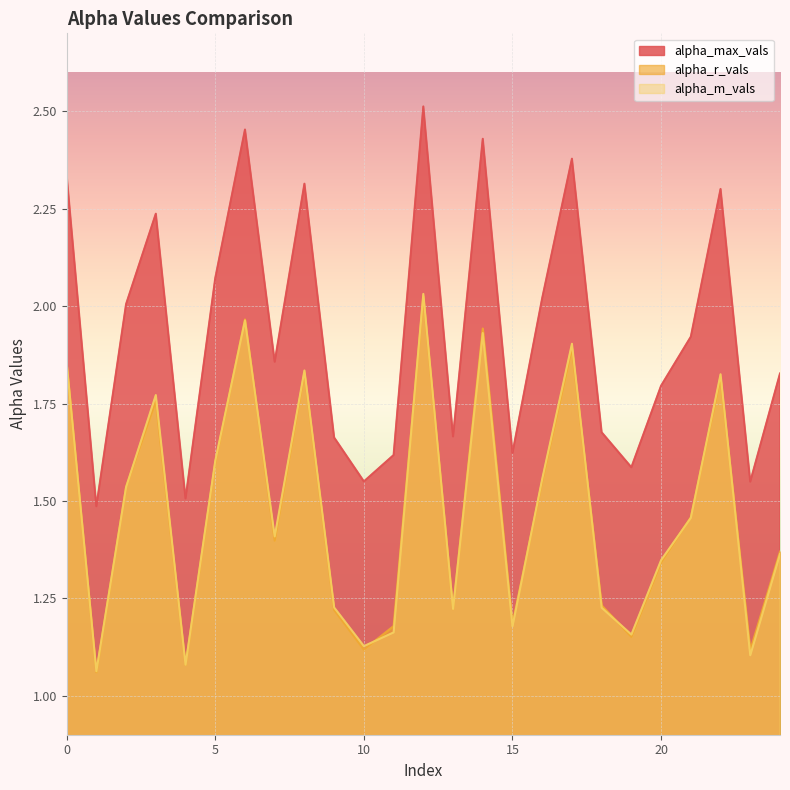

In alpha_m_vals, how many points are higher than both neighbors (excluding endpoints)?

7